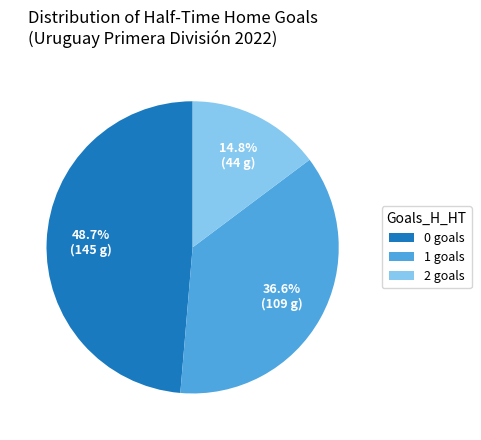

What portion of the pie excludes 0?

51.3%